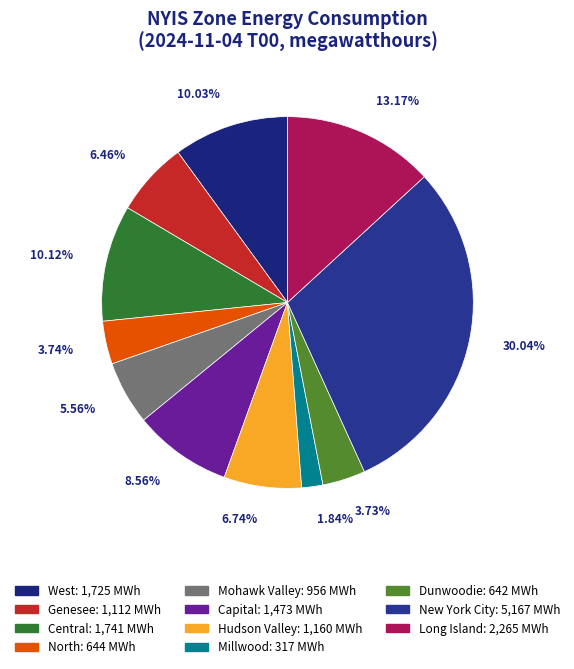

True or false: West accounts for 21% of the total.

False